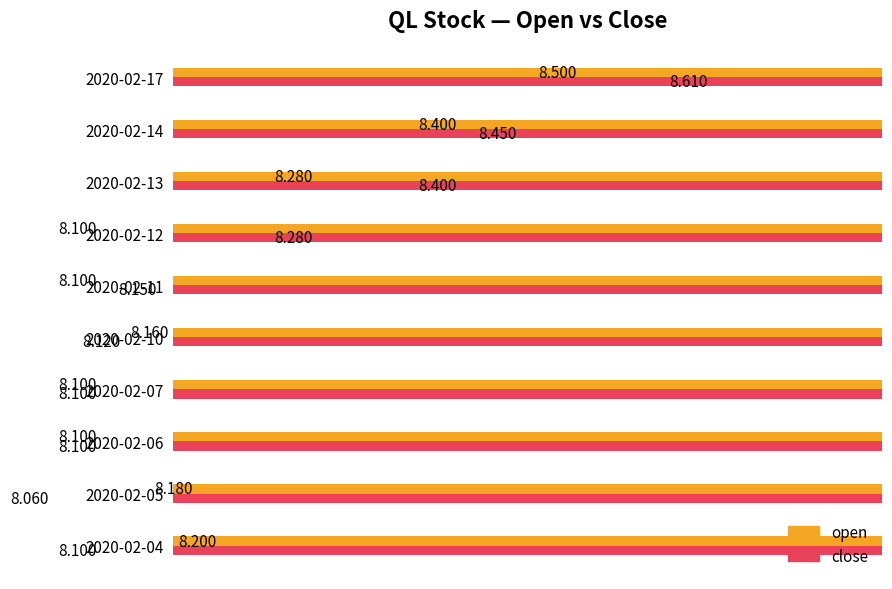

The value of close at 2020-02-04 is 8.1. True or false?

True